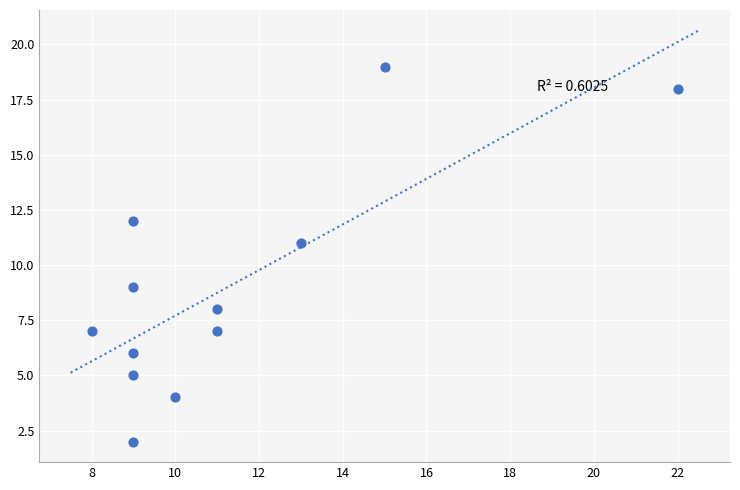

What is the range of X values (max minus min)?

14